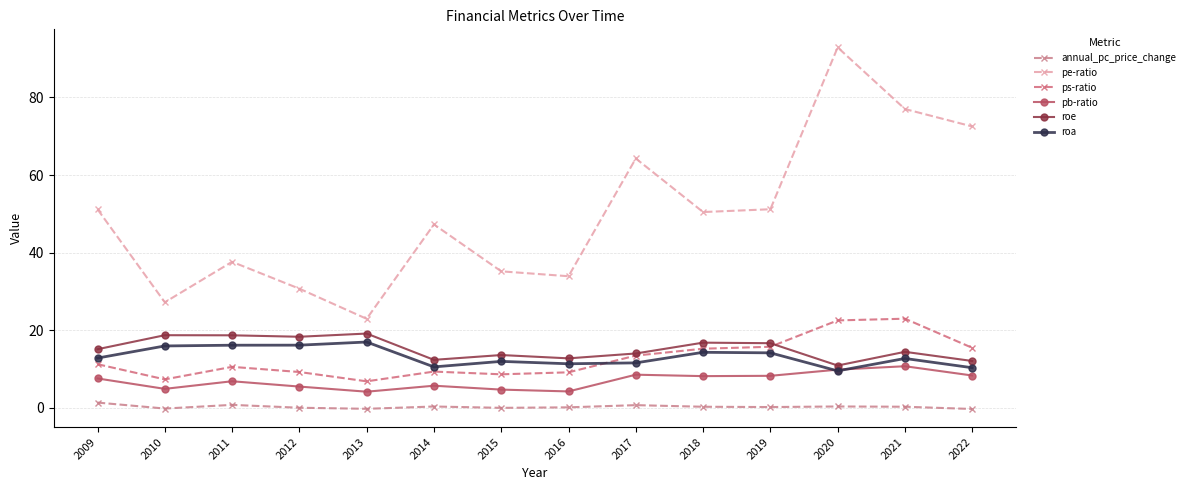

How many data points in pe-ratio are above 50?

7